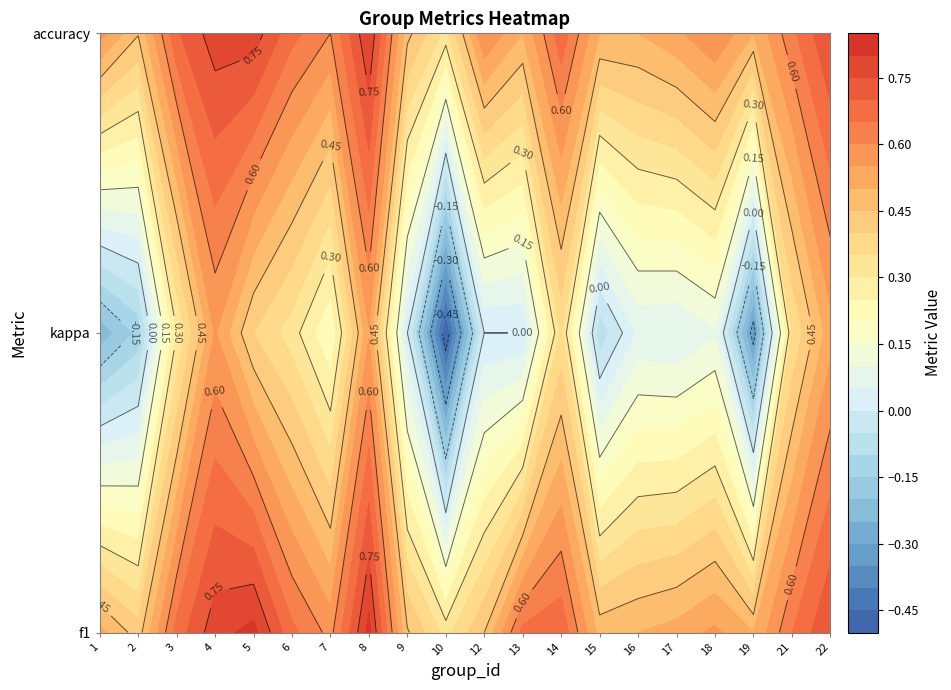

The 2 series shows 0.6 at 4. True or false?

True